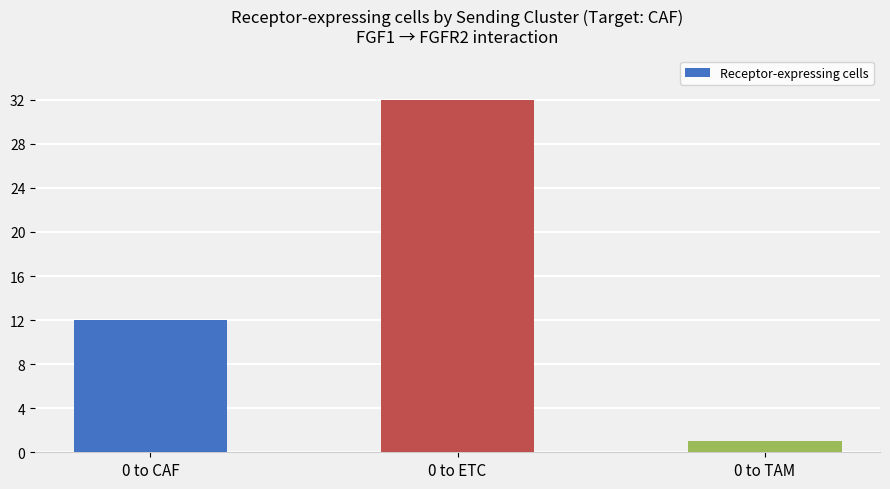

What is the sum of the values at 0 to CAF and 0 to ETC?

44